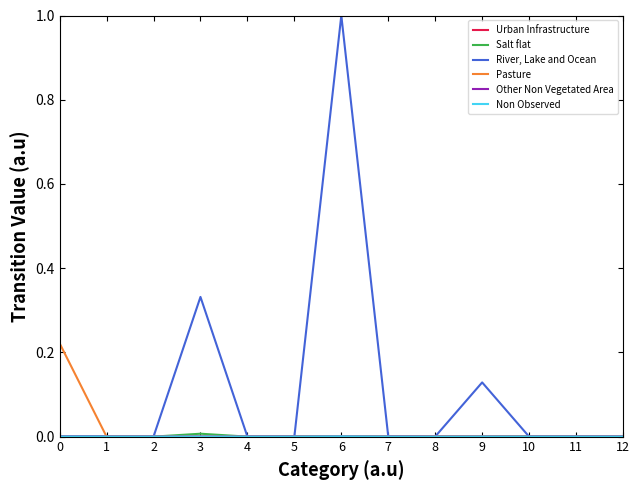

Does the chart have visible grid lines?

No